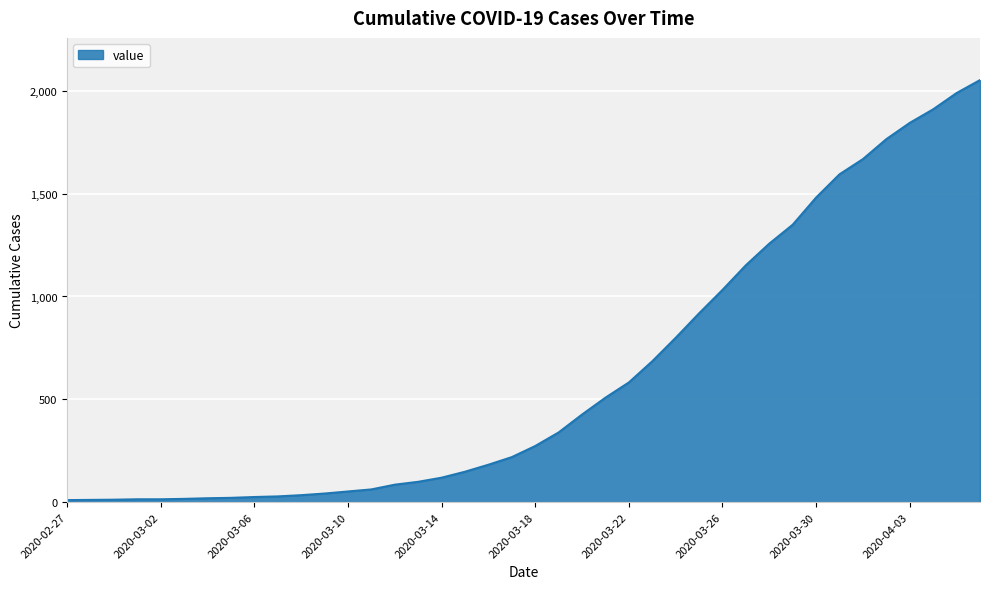

What is the maximum value shown in the chart?

2052